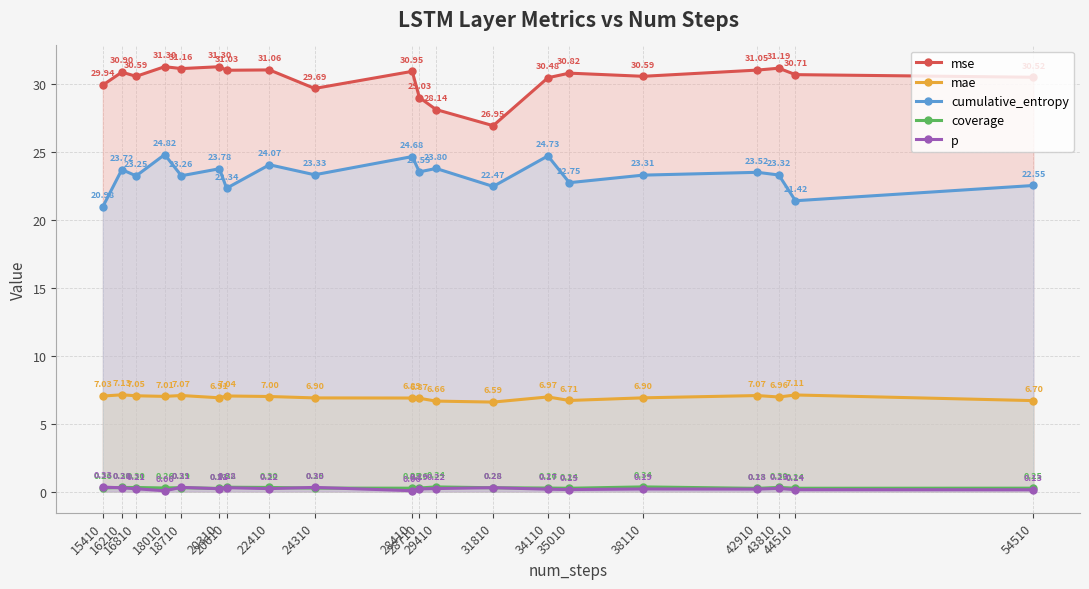

Is the value of p at 20310 greater than the value of coverage at 22410?

No